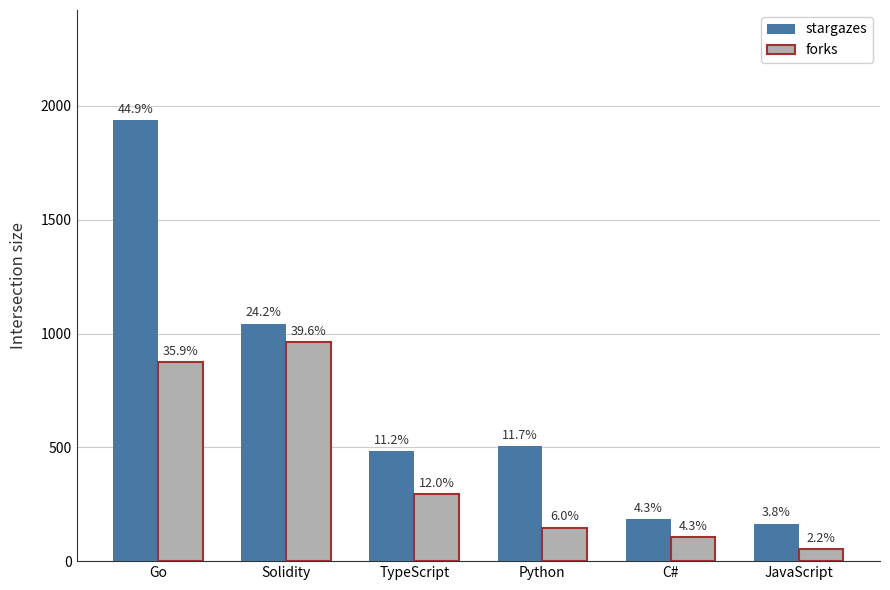

Which label corresponds to the largest value in the chart?

Go